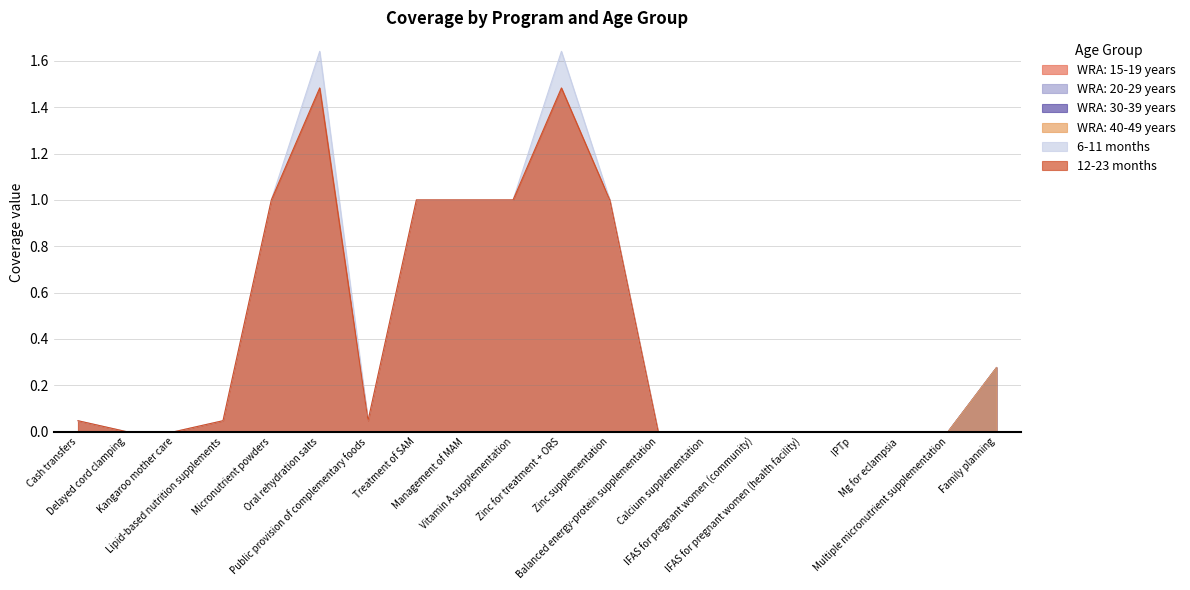

In 6-11 months, how many points are lower than both neighbors (excluding endpoints)?

1